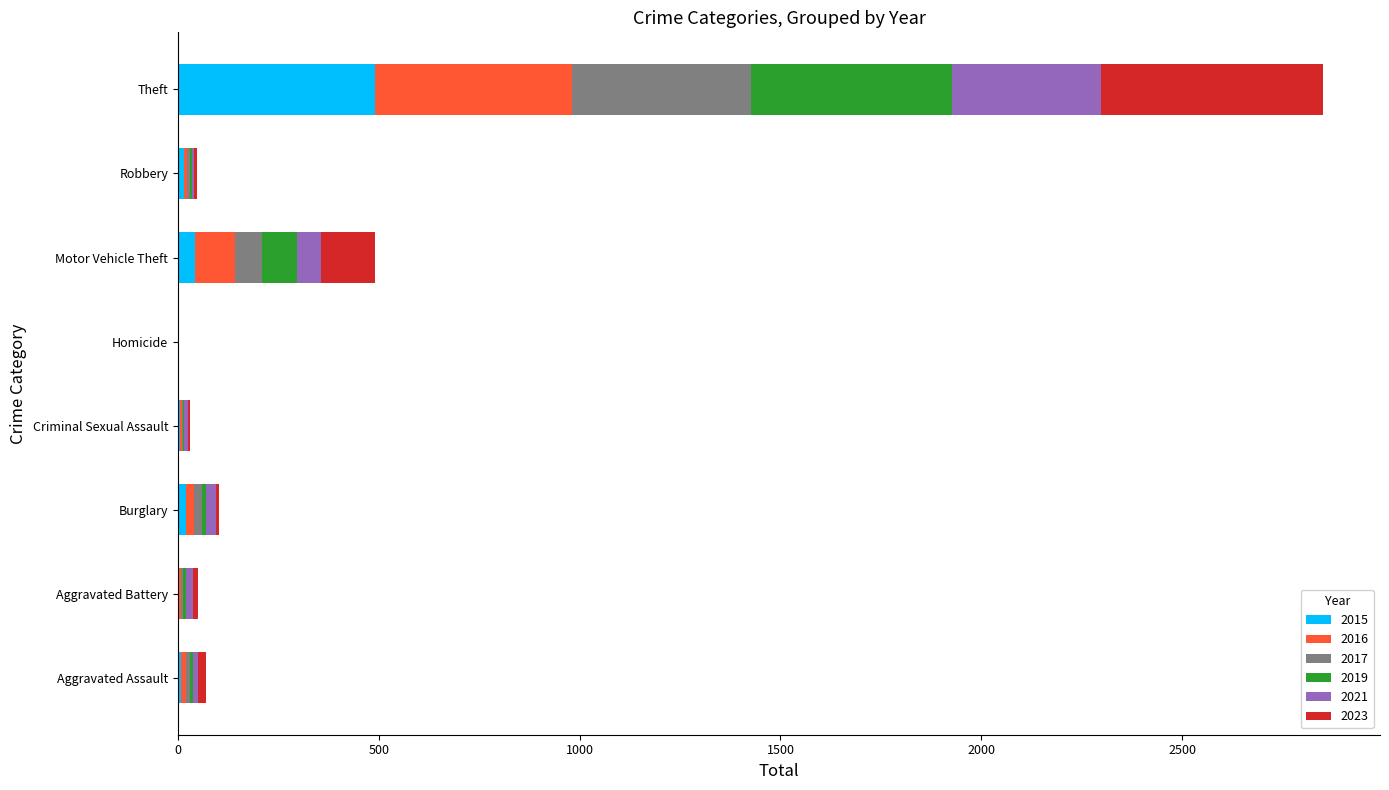

At which label is 2015 closest to 246?

Motor Vehicle Theft